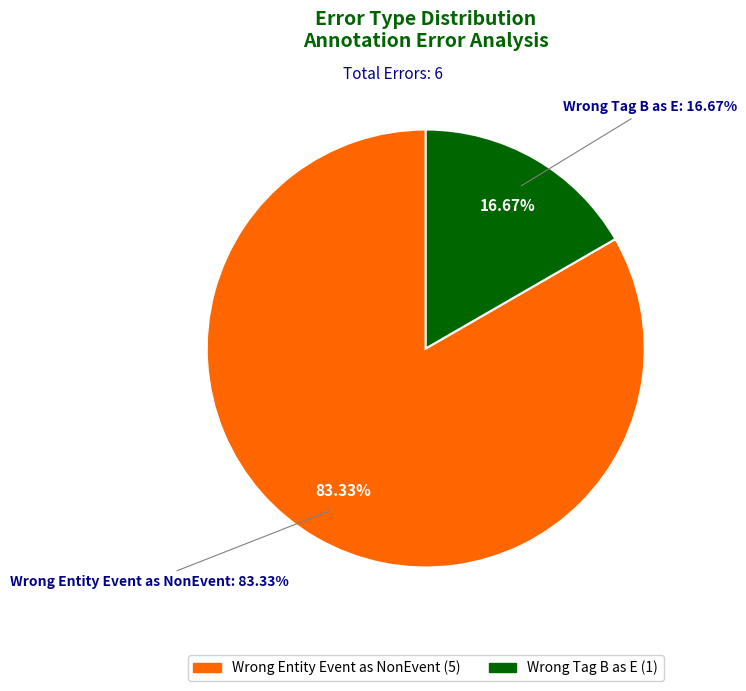

Count the number of slices in the pie.

2